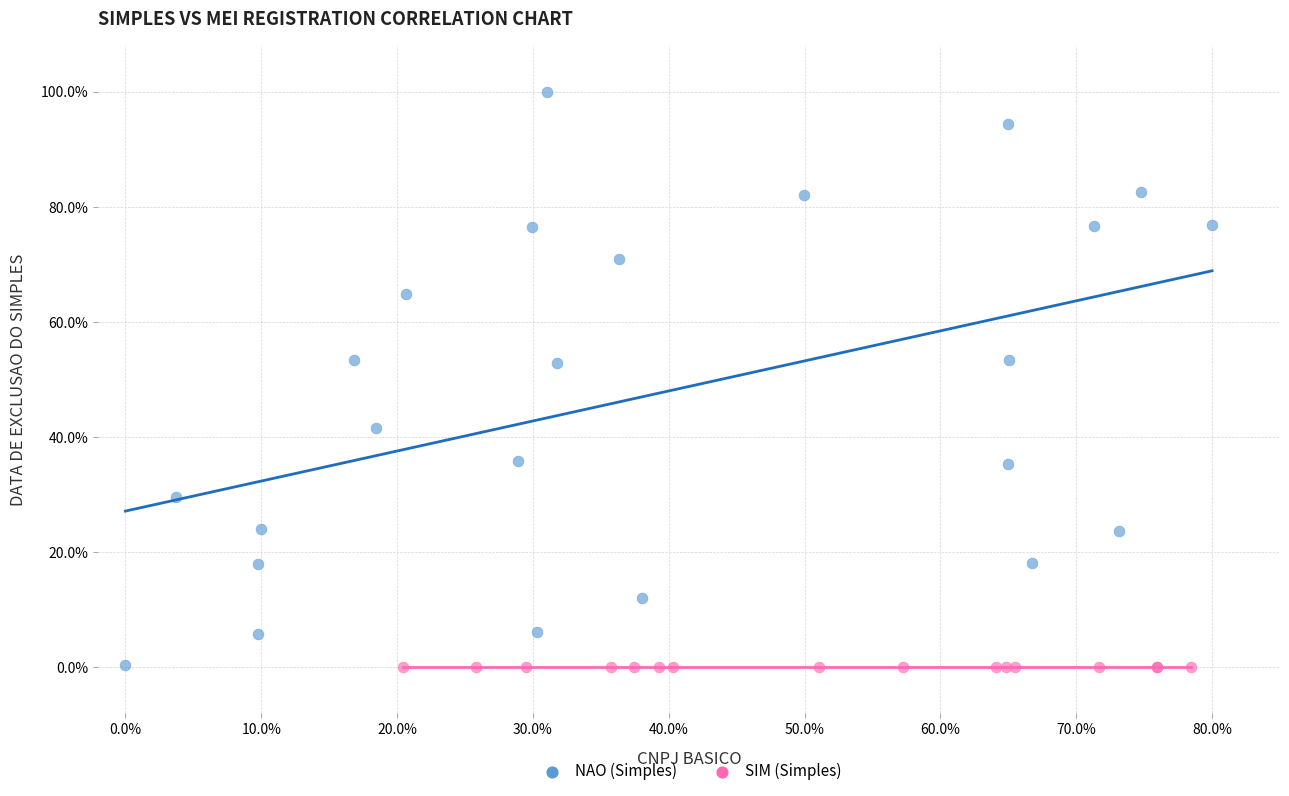

Which series contains the highest Y value?

NAO (Simples)